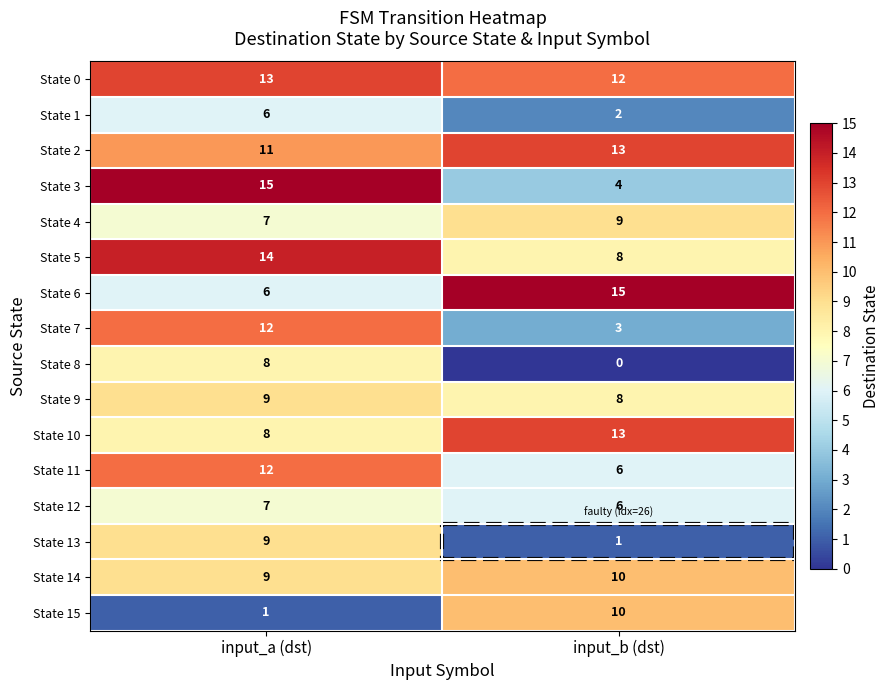

The value of State 6 at input_b (dst) is 24. True or false?

False